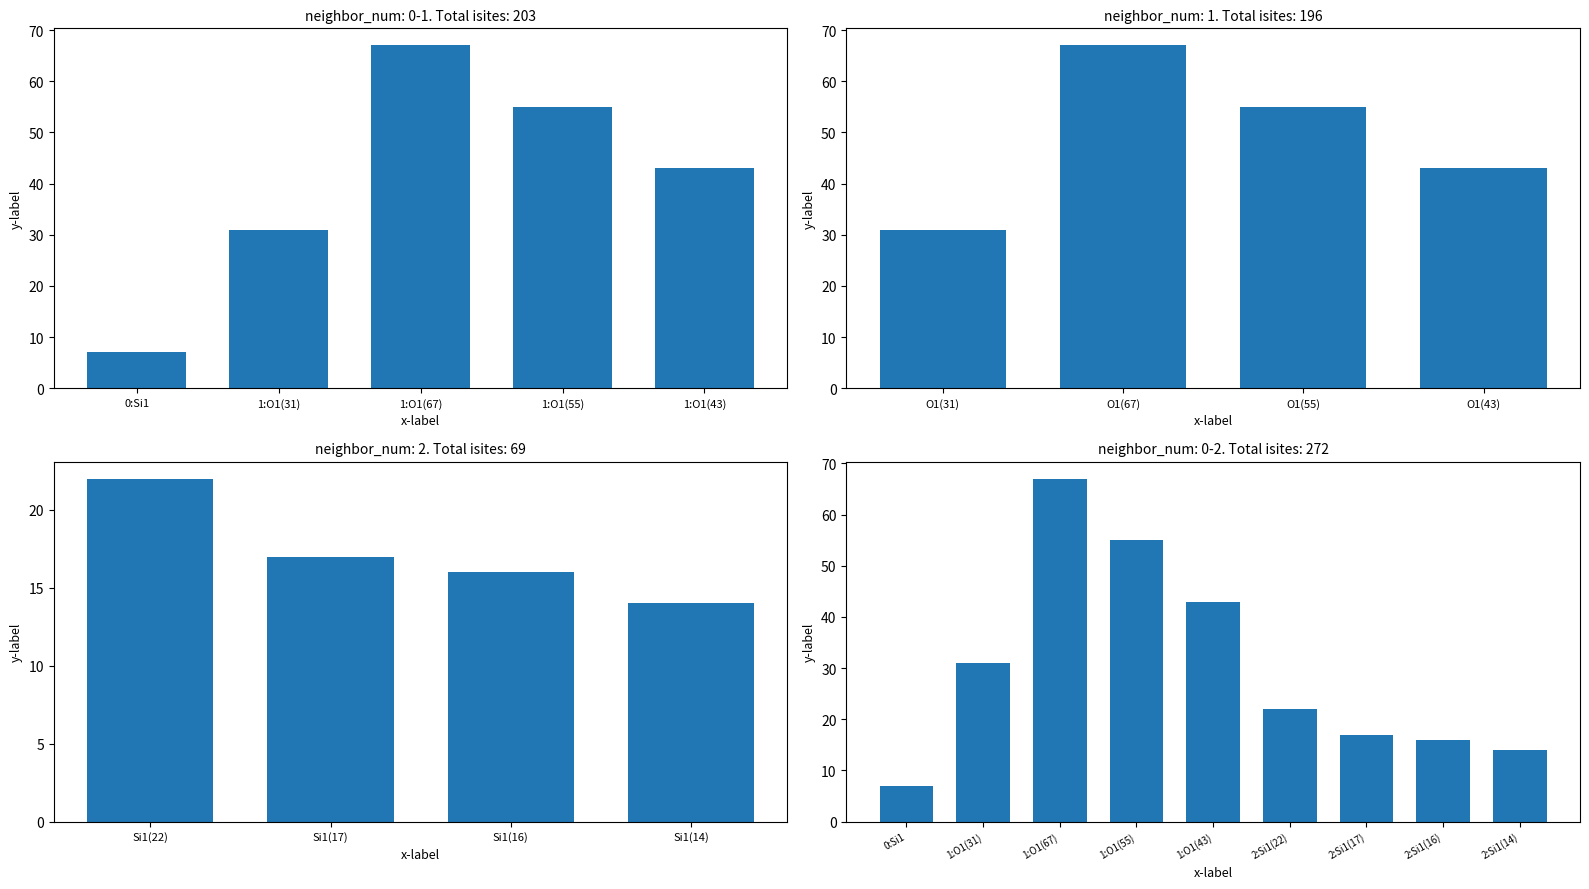

How many values exceed 22?

4